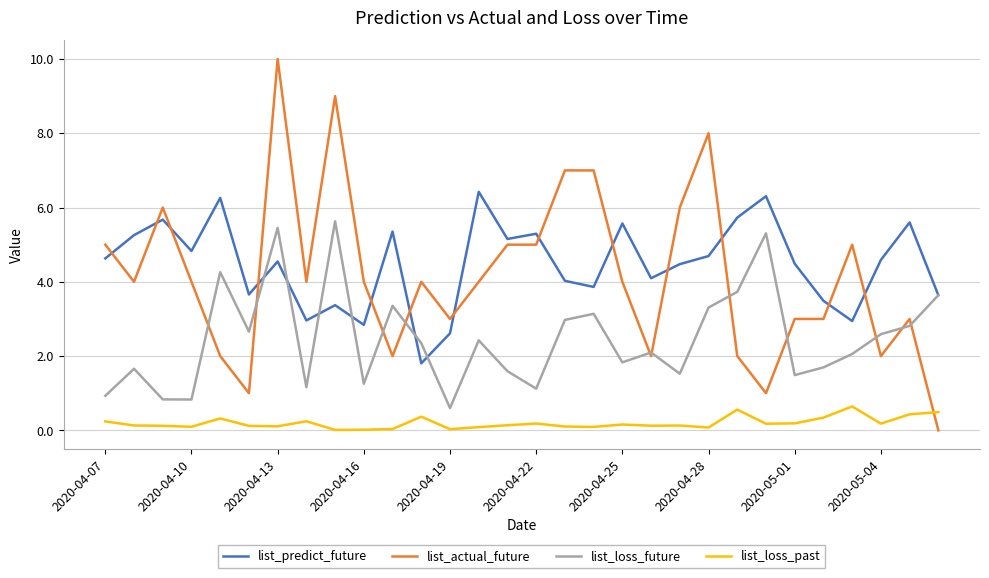

What is the maximum value for list_actual_future?

10.0